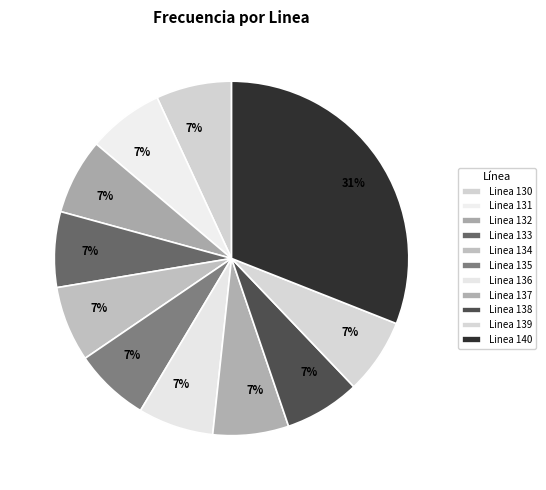

The Linea 136 slice represents 7% of the pie. True or false?

True